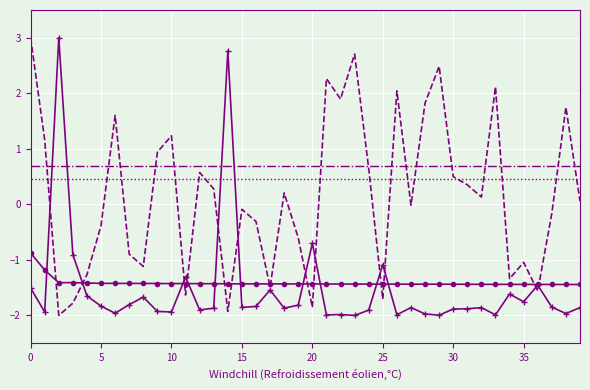

What is the greatest value displayed?

3.0